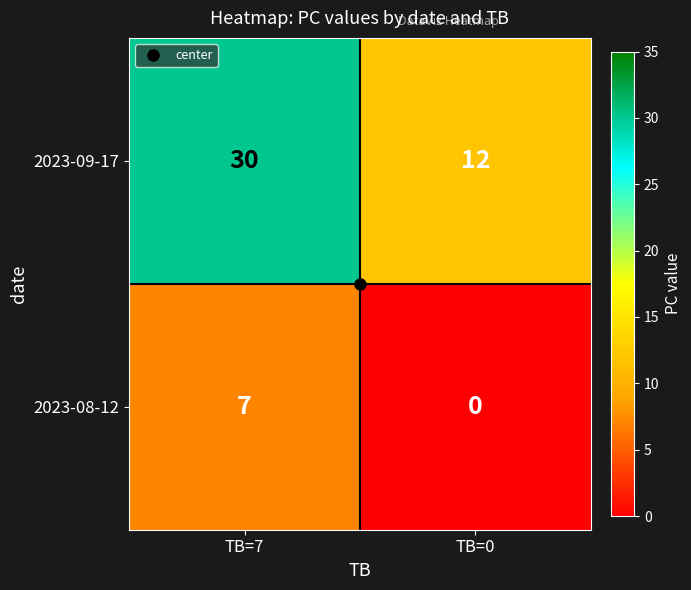

What is the sum of the 2023-09-17 values at TB=0 and TB=7?

42